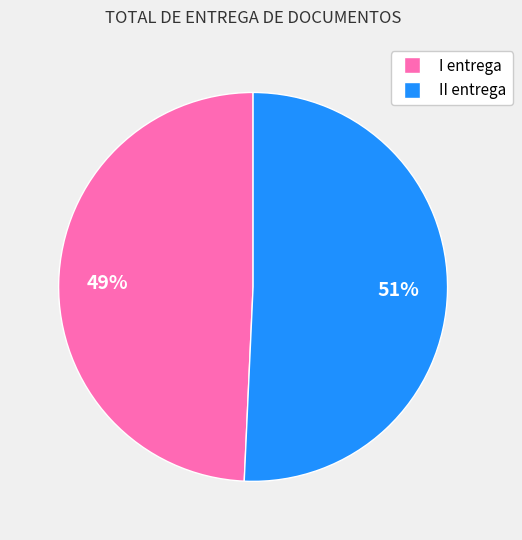

Count the number of slices in the pie.

2